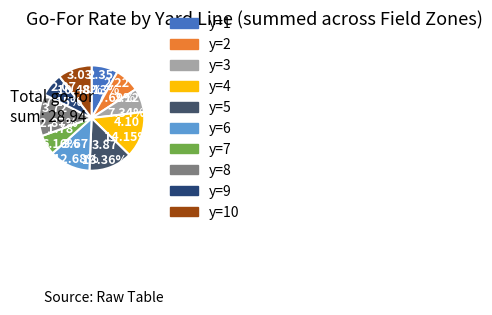

How many slices are in this pie chart?

10